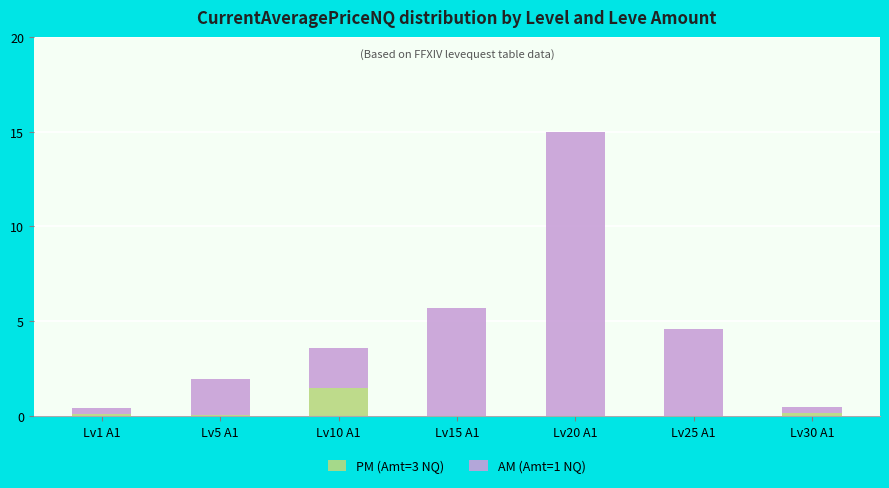

At which category is the sum across all series the highest?

Lv20 A1